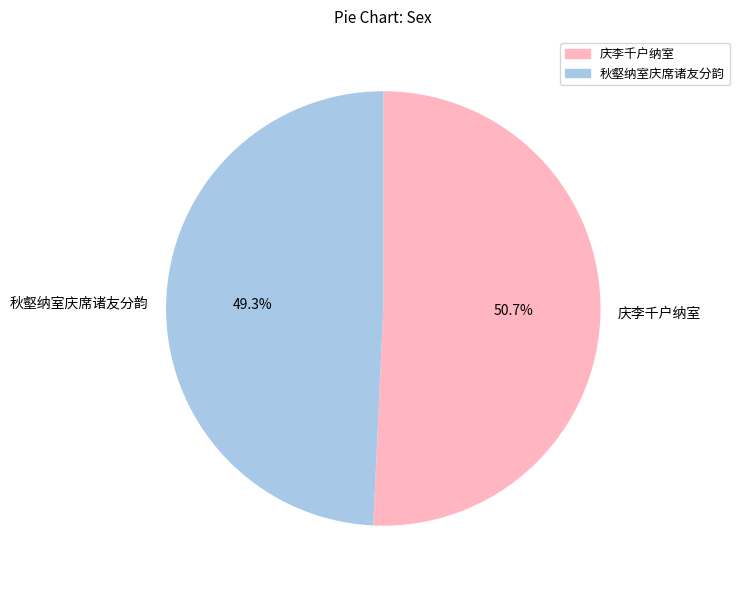

Do 秋壑纳室庆席诸友分韵 and 庆李千户纳室 together represent more than half of the pie?

Yes